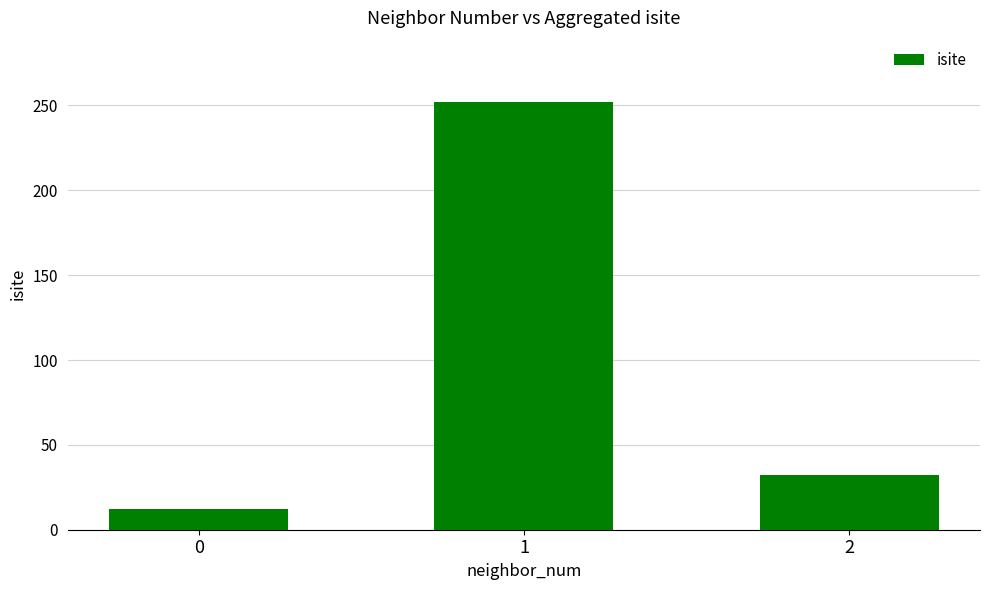

True or false: the data shows 12 at 0.

True